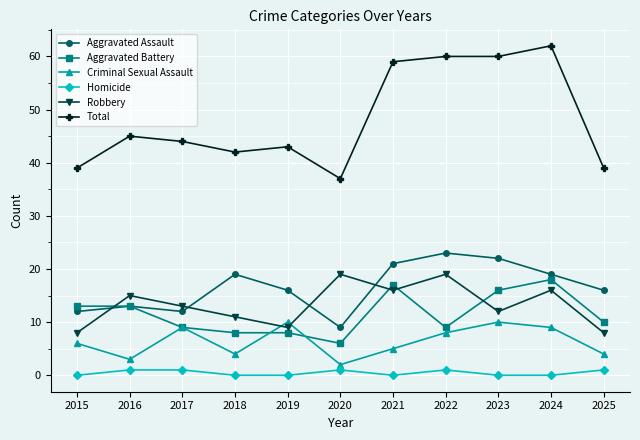

How many distinct data groups are displayed?

6